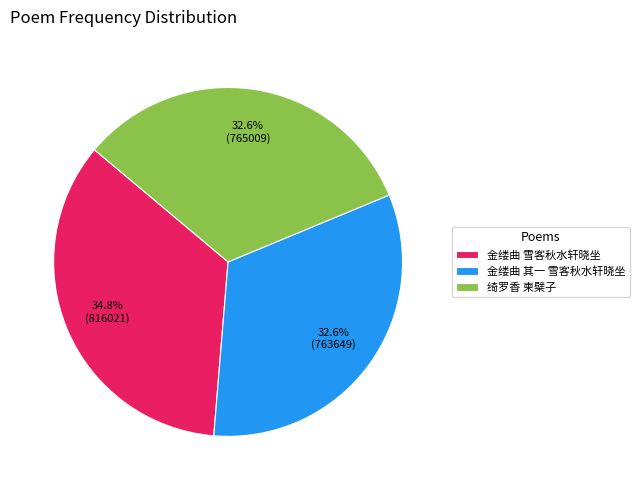

Which slice is the largest?

金缕曲 雪客秋水轩晓坐